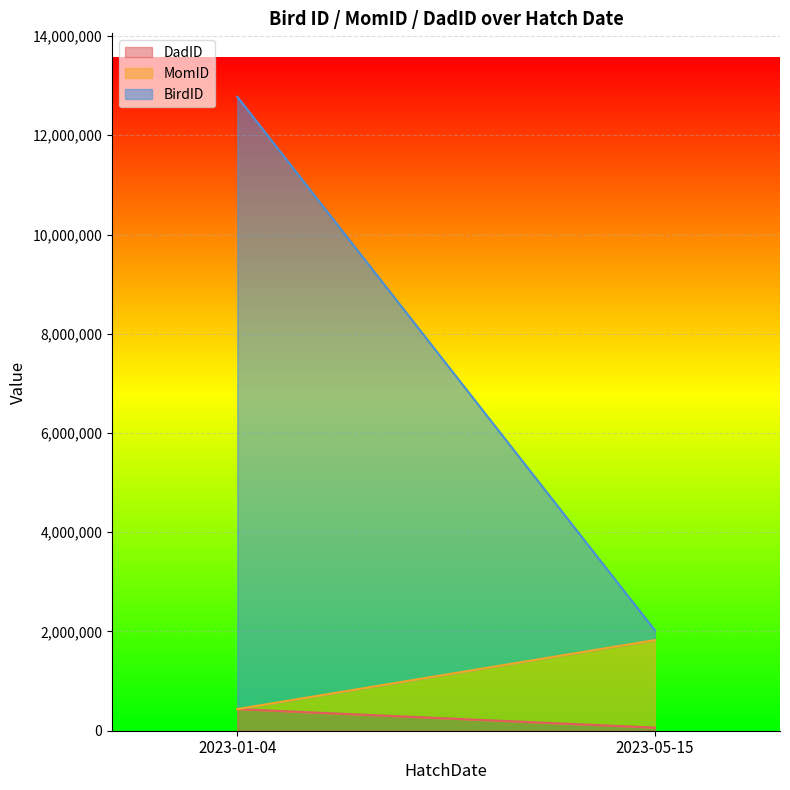

What are all the series names shown in the legend?

DadID, MomID, BirdID